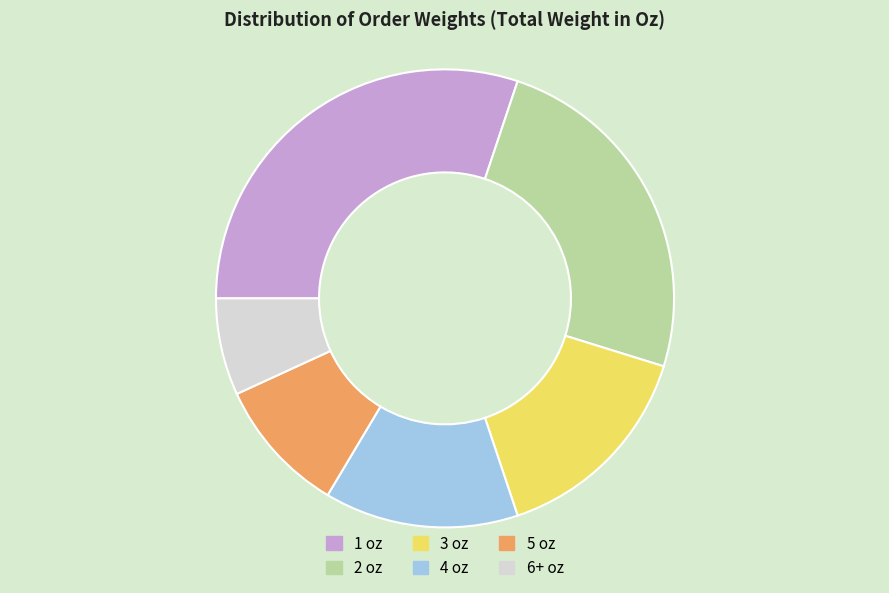

True or false: 2 oz accounts for 25% of the total.

True